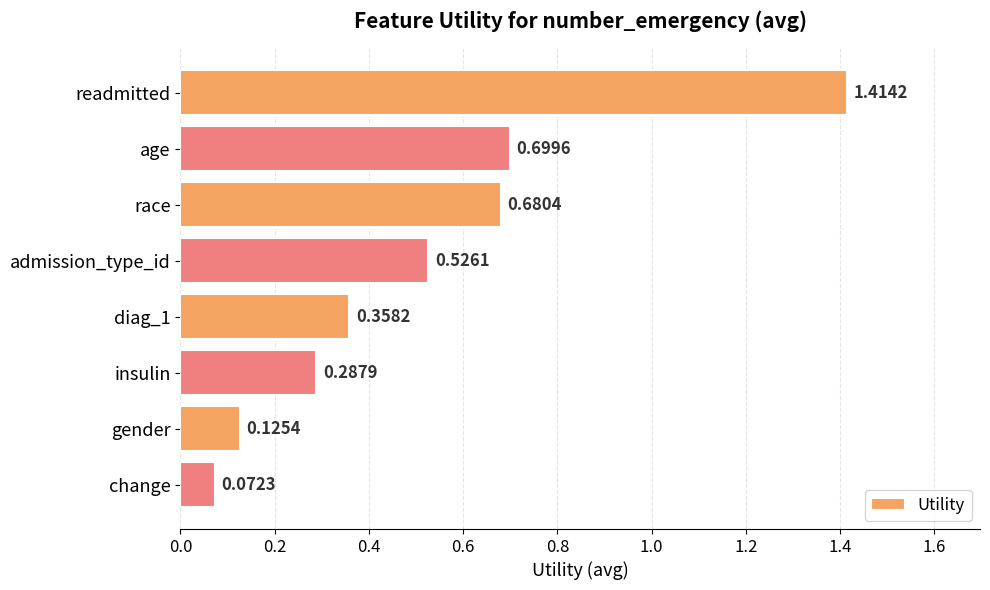

Where is the data nearest to the value 0?

change